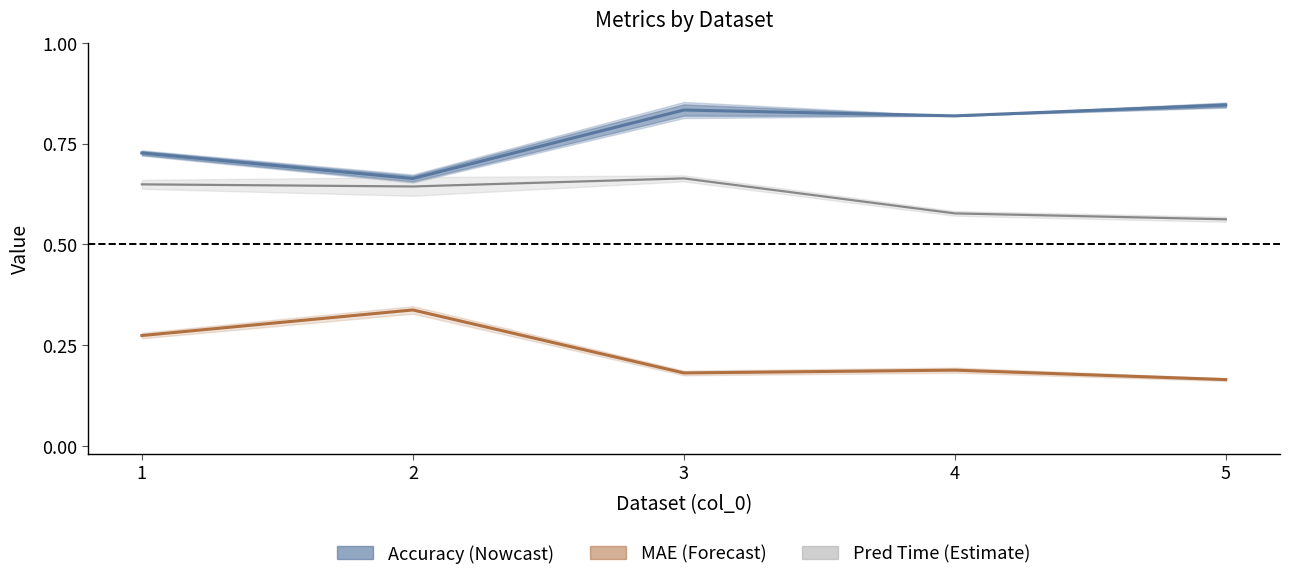

Rank the series by their average value, from highest to lowest.

Accuracy (Nowcast), Pred Time (Estimate), MAE (Forecast)